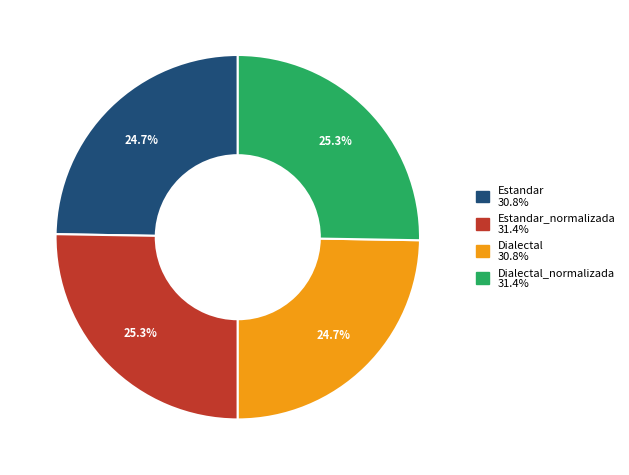

Does any single category account for the majority?

No